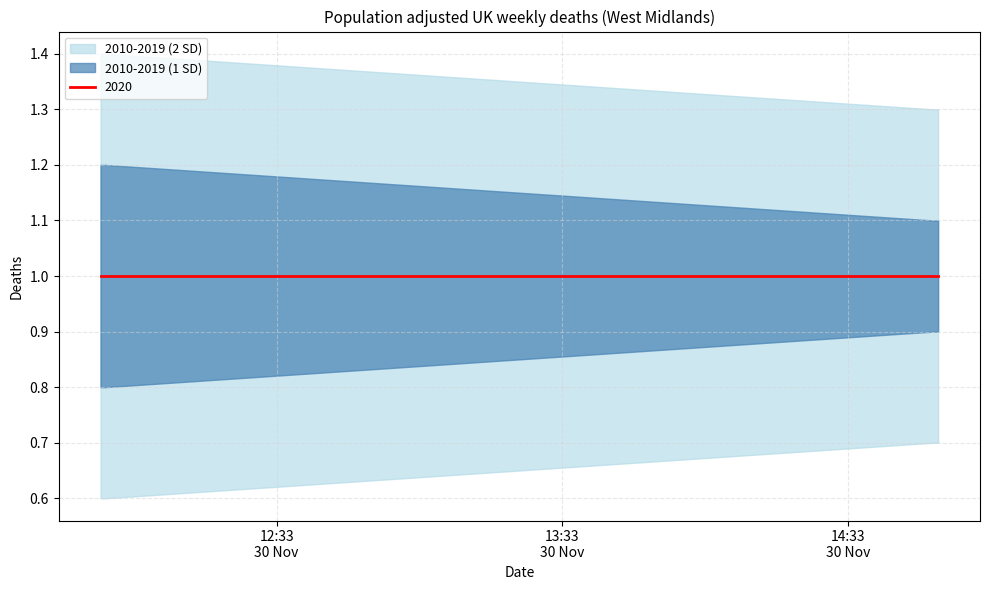

What is the lowest value of the 2010-2019 (1 SD) upper series?

1.1